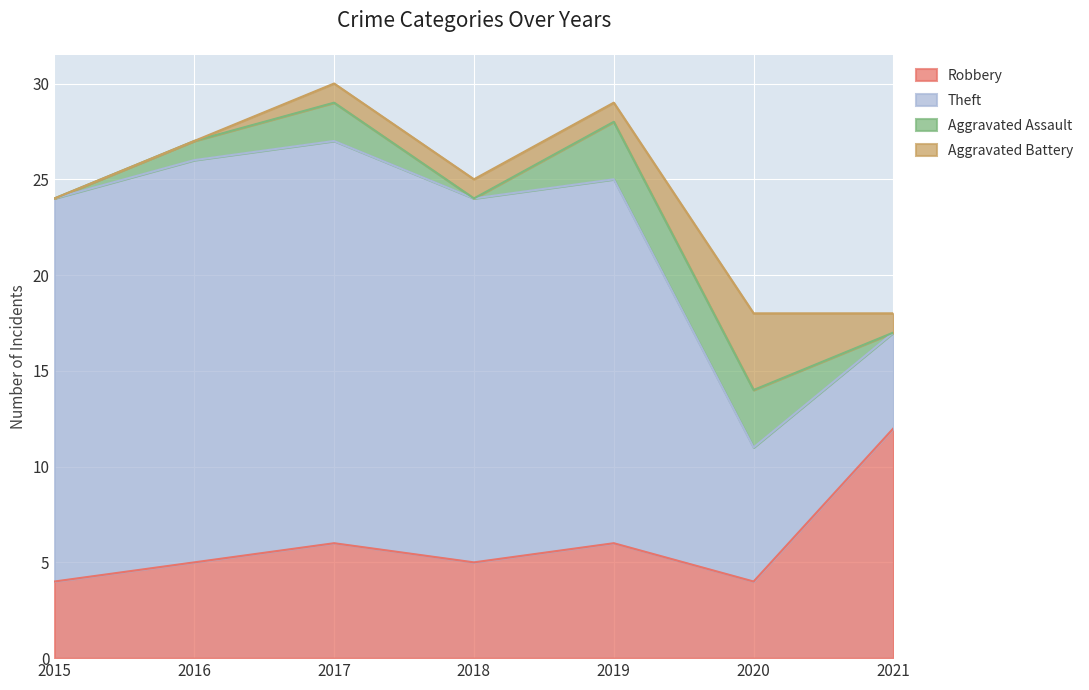

True or false: Aggravated Assault and Theft cross at least once.

False